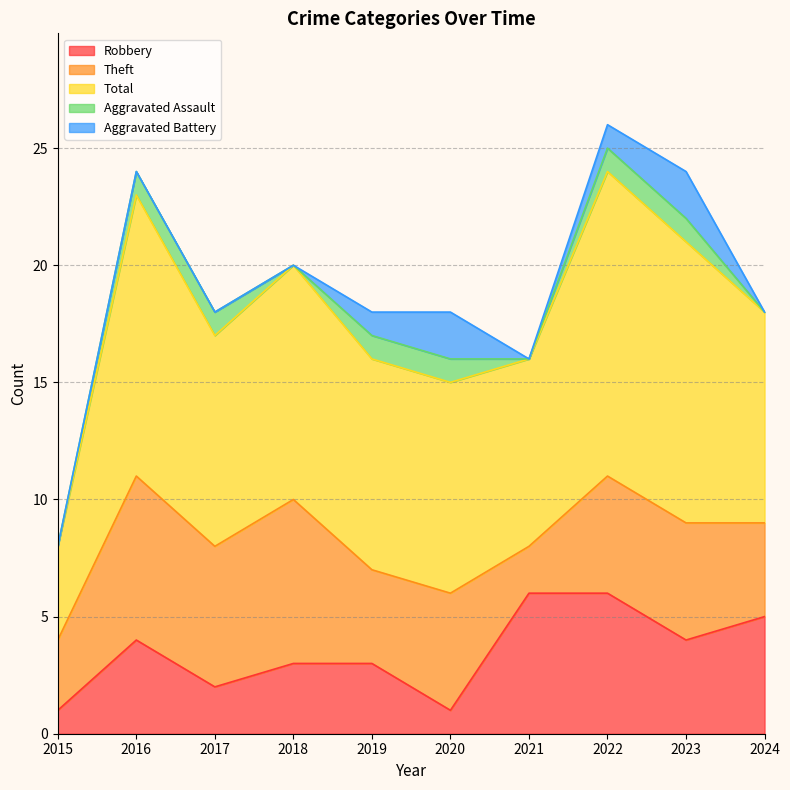

How many lines are shown in the chart?

5